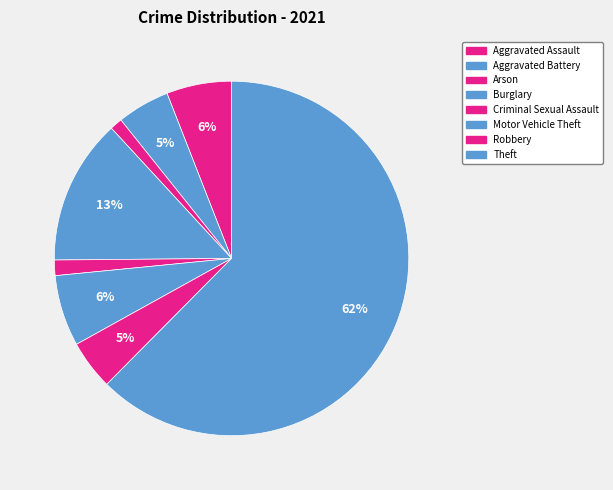

How many segments does this pie chart have?

8